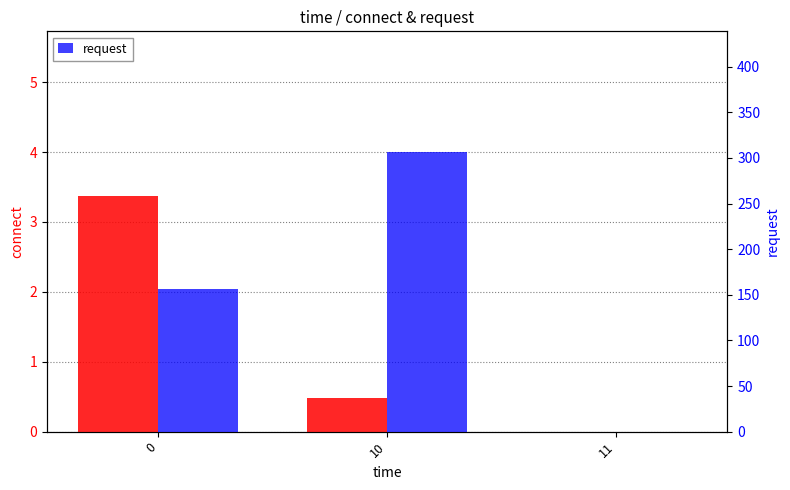

Which series has the largest total across all categories?

request